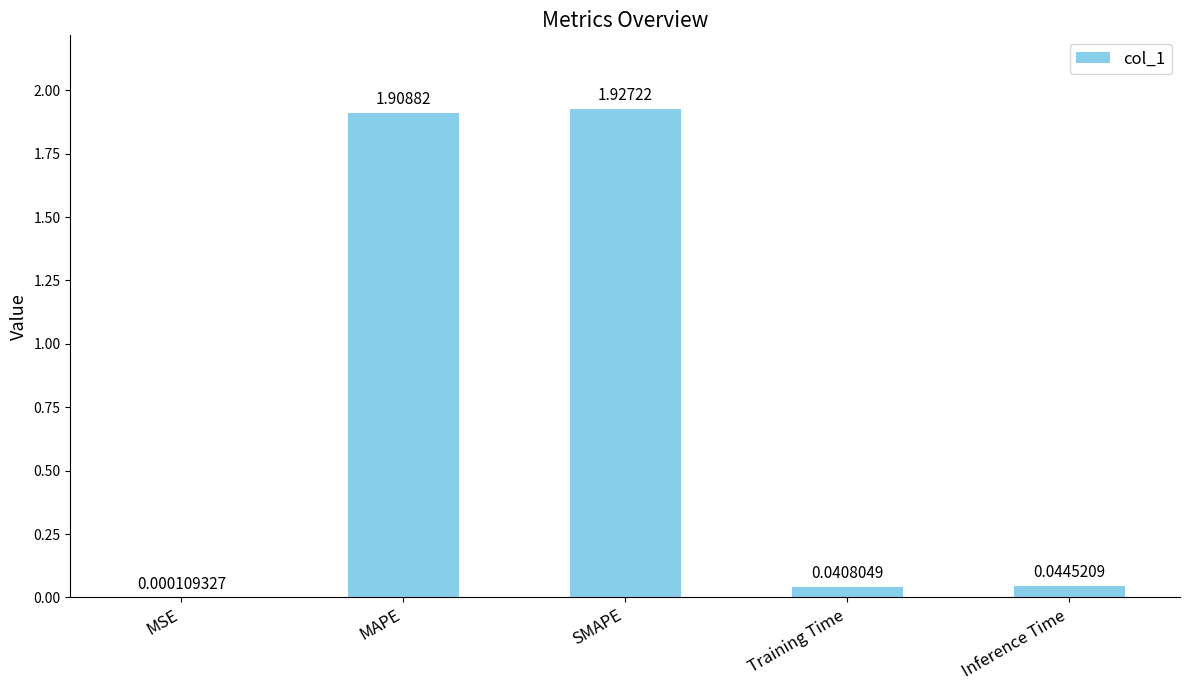

How many distinct data groups are displayed?

1